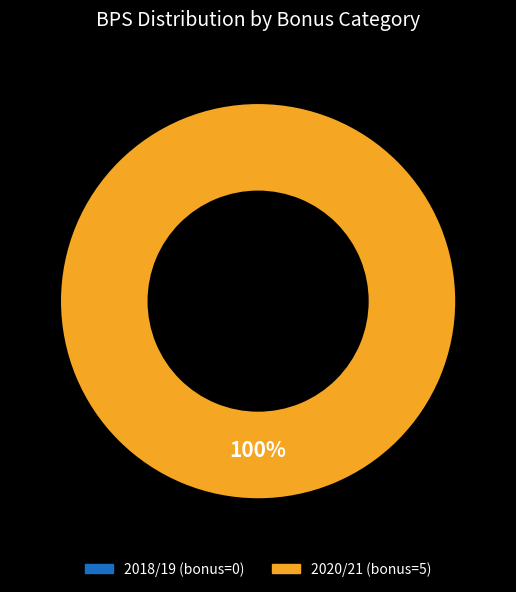

The 0 slice represents 1% of the pie. True or false?

False